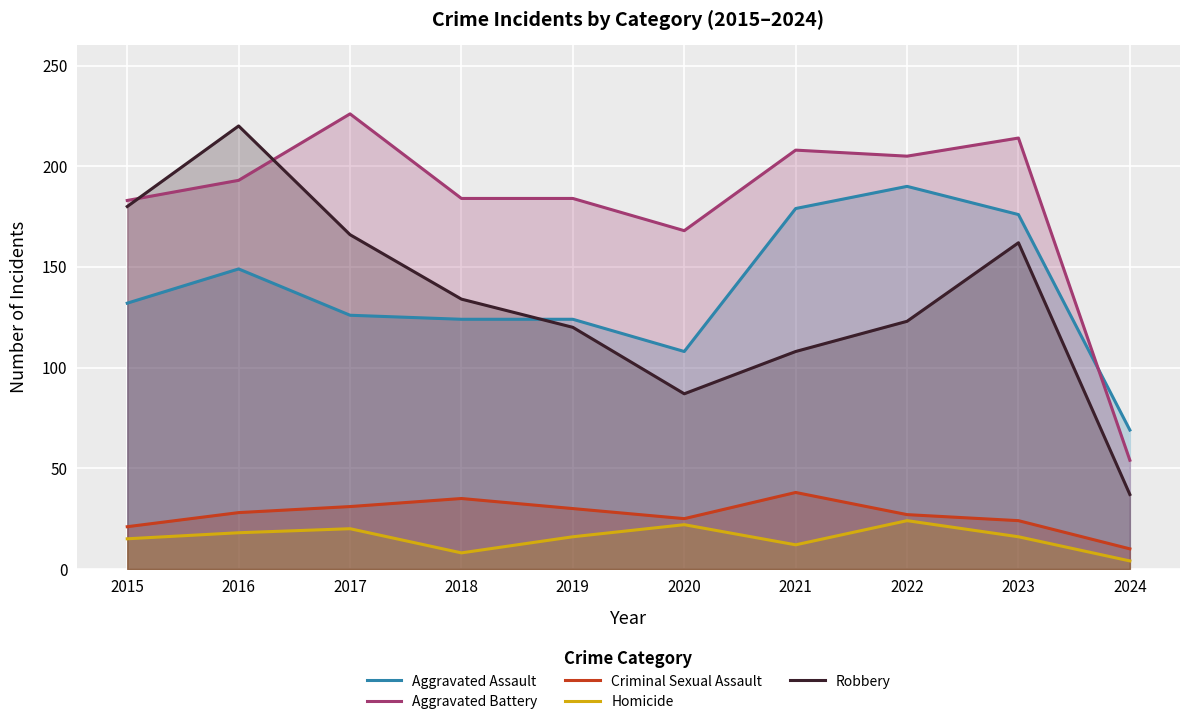

Reading right to left, what are all the values shown in this chart?

Aggravated Assault: 2024=69	2023=176	2022=190	2021=179	2020=108	2019=124	2018=124	2017=126	2016=149	2015=132
Aggravated Battery: 2024=54	2023=214	2022=205	2021=208	2020=168	2019=184	2018=184	2017=226	2016=193	2015=183
Criminal Sexual Assault: 2024=10	2023=24	2022=27	2021=38	2020=25	2019=30	2018=35	2017=31	2016=28	2015=21
Homicide: 2024=4	2023=16	2022=24	2021=12	2020=22	2019=16	2018=8	2017=20	2016=18	2015=15
Robbery: 2024=37	2023=162	2022=123	2021=108	2020=87	2019=120	2018=134	2017=166	2016=220	2015=180